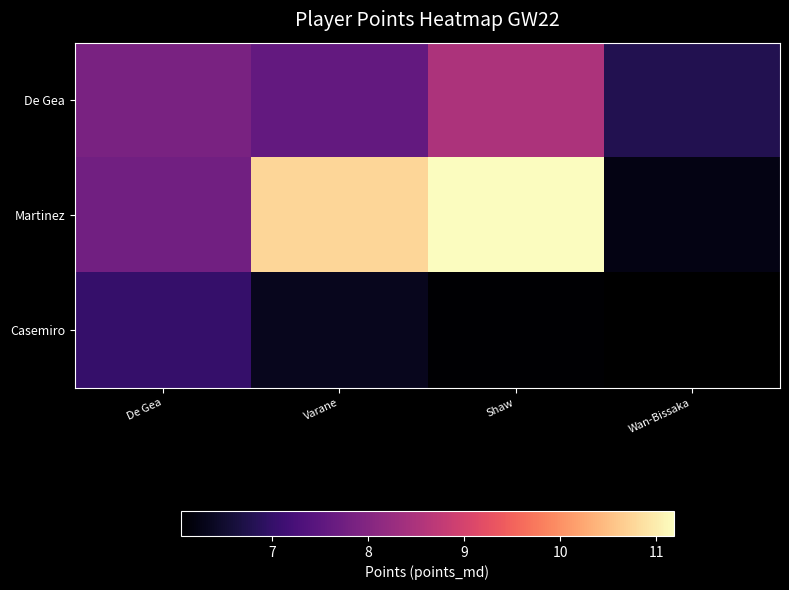

How many values in the De Gea series exceed 7?

3